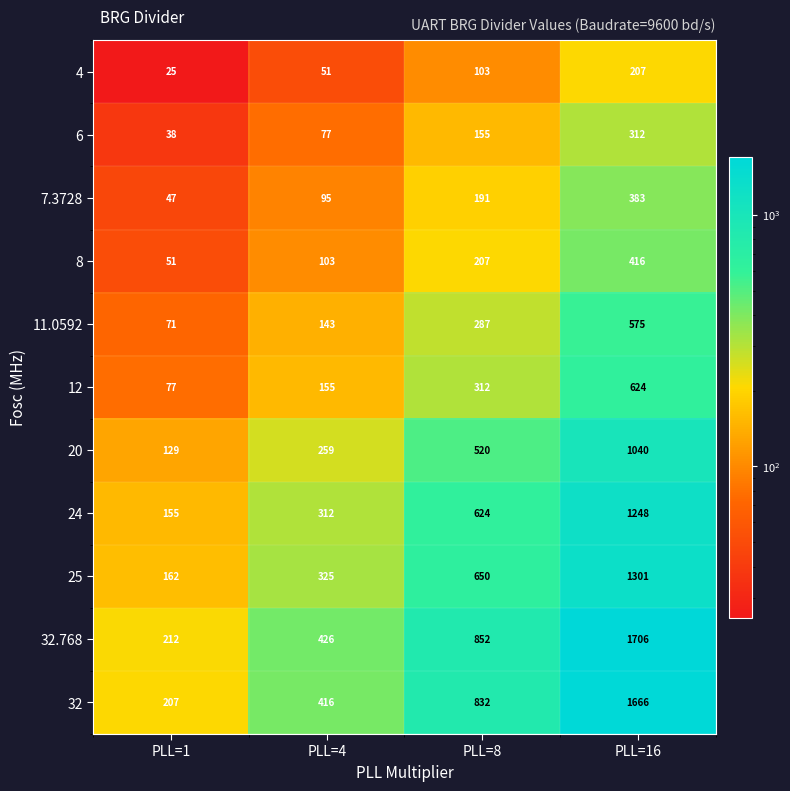

At how many categories does at least one series exceed 725?

2